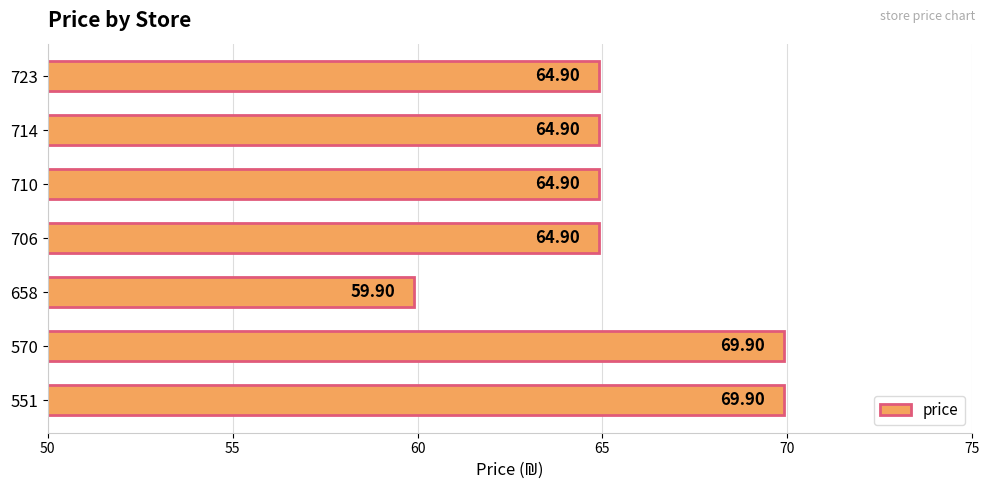

What is the difference between the maximum and second lowest values?

5.0